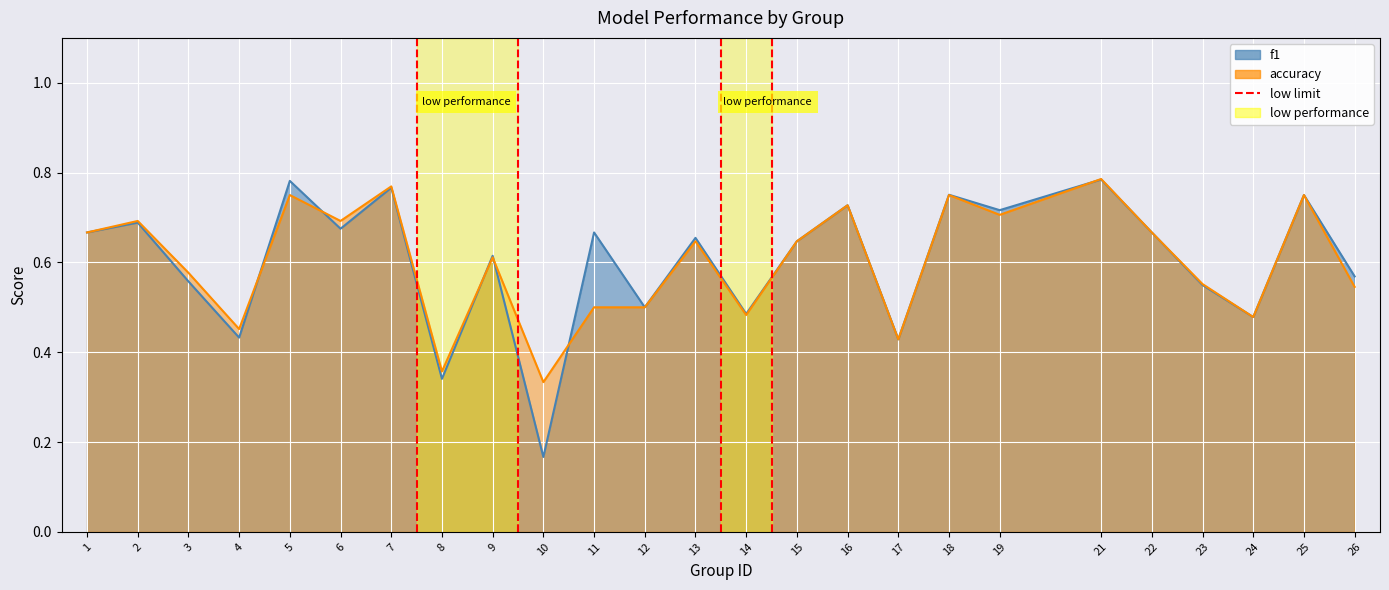

Where is accuracy nearest to the value 0?

10